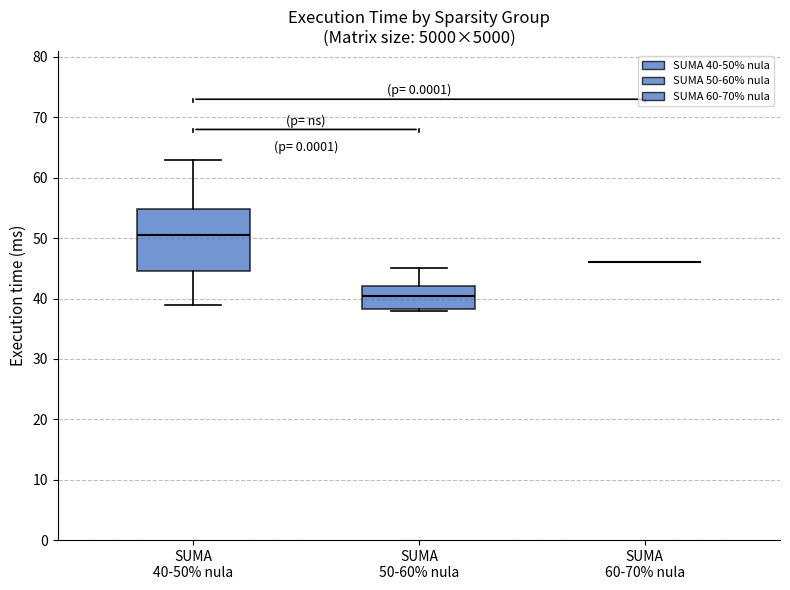

Reading left to right, read every box against the y-axis: the position of its median line, the range the box covers, and the ends of its whiskers. The values are not printed on the chart, so give them approximately, as read against the axis.

SUMA 40-50% nula: median 51, box 45 to 55, whiskers 39 to 63
SUMA 50-60% nula: median 41, box 38 to 42, whiskers 38 to 45
SUMA 60-70% nula: box collapsed to a line at 46, whiskers 46 to 46